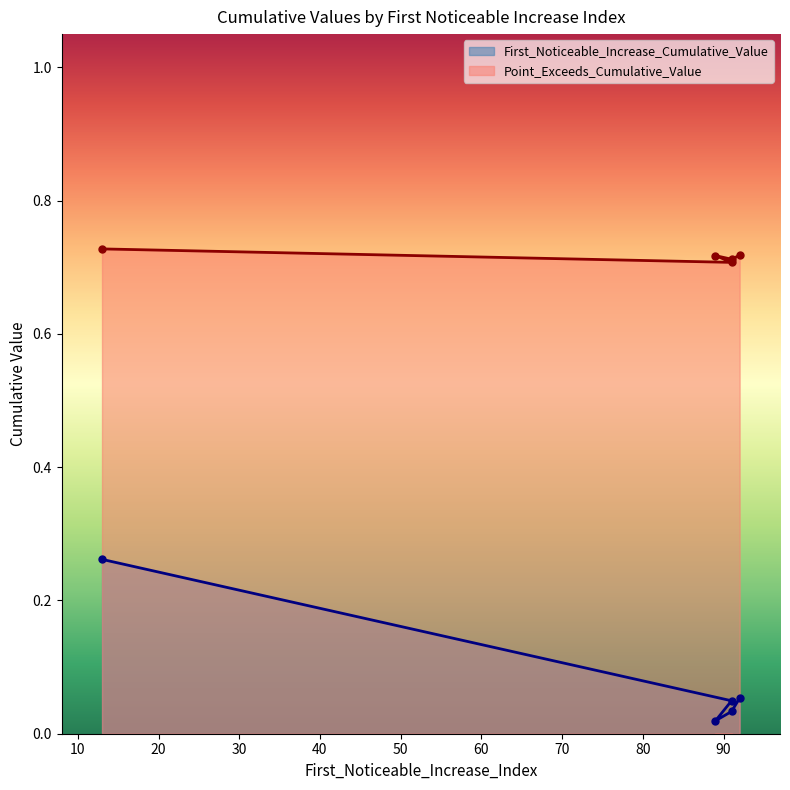

Which series has the widest spread of values?

First_Noticeable_Increase_Cumulative_Value